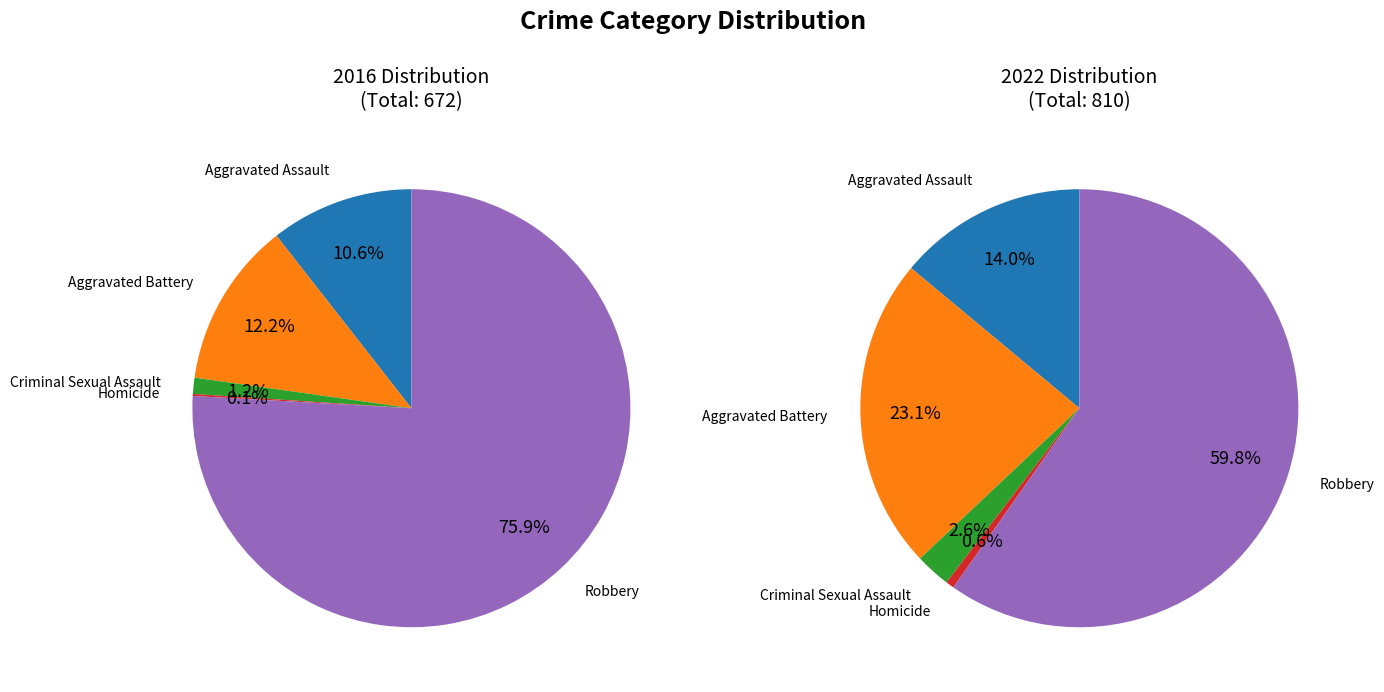

Which slice represents more than half of the pie?

Robbery